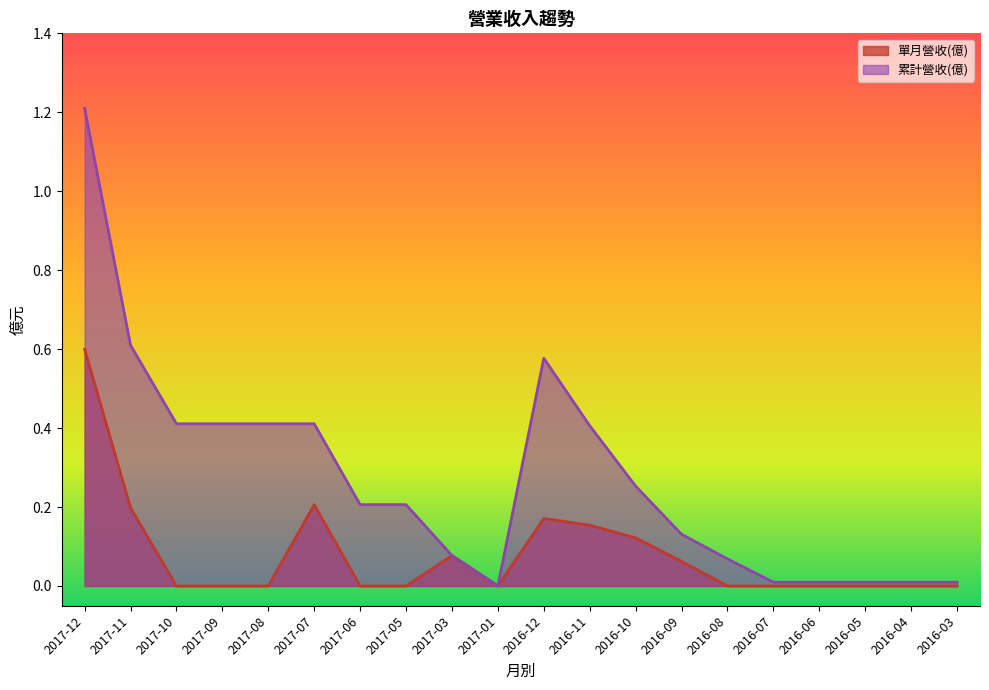

At which category is the sum across all series the highest?

2017-12